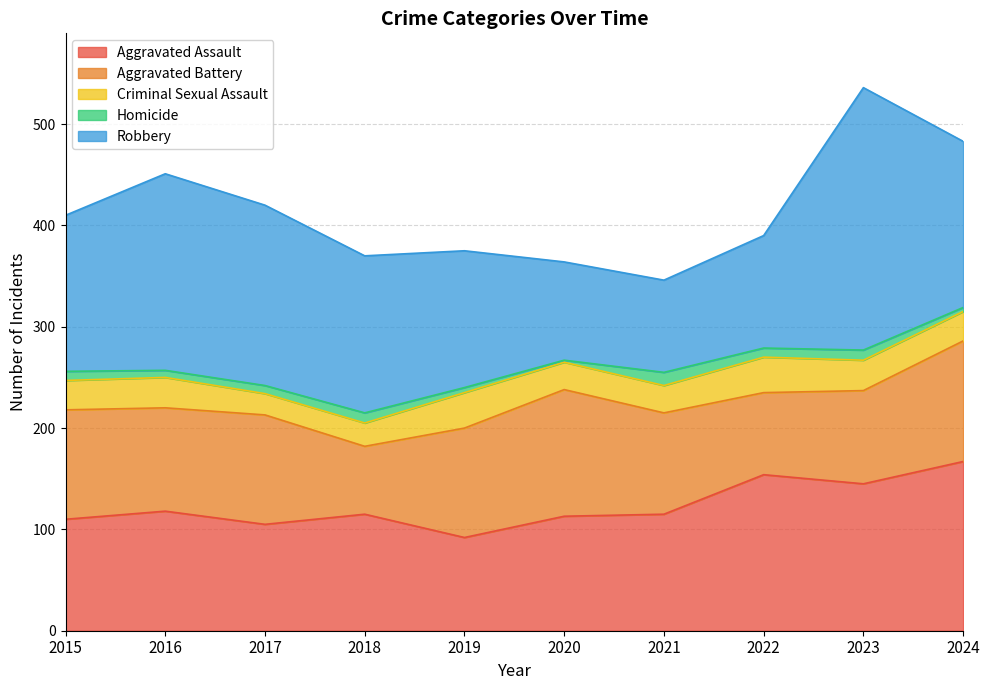

How many values in the Homicide series are below 9?

5